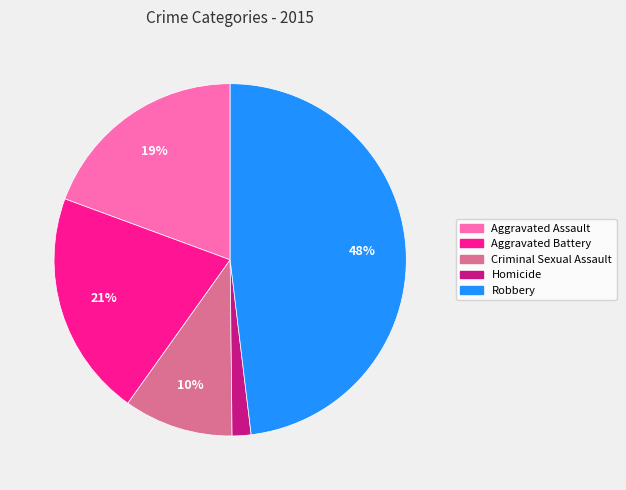

Which has a higher value, Robbery or Aggravated Battery?

Robbery